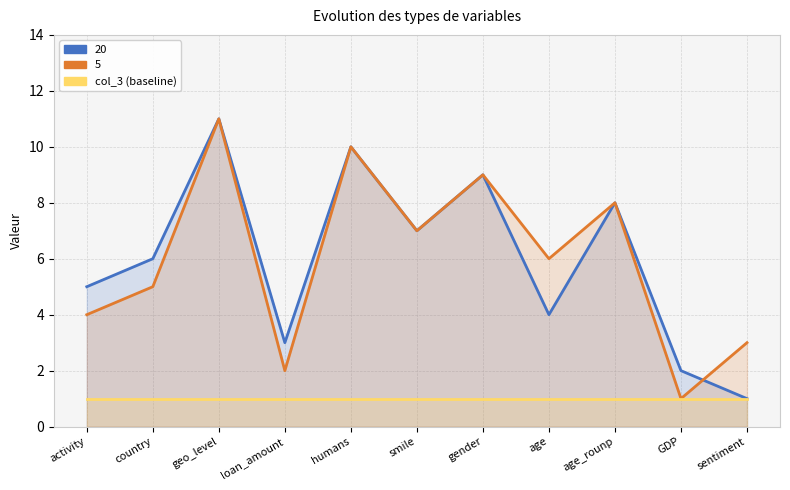

At which label does 5 first exceed 6?

geo_level